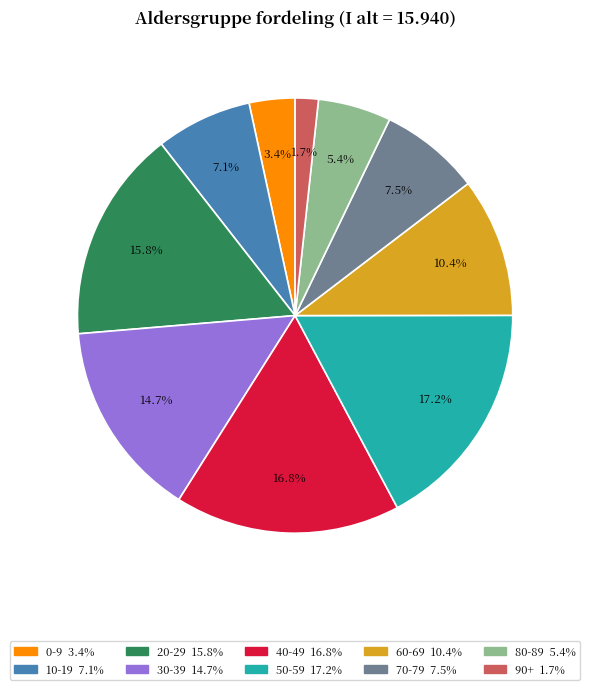

What percentage is the 80-89 slice, to the nearest percent?

5%